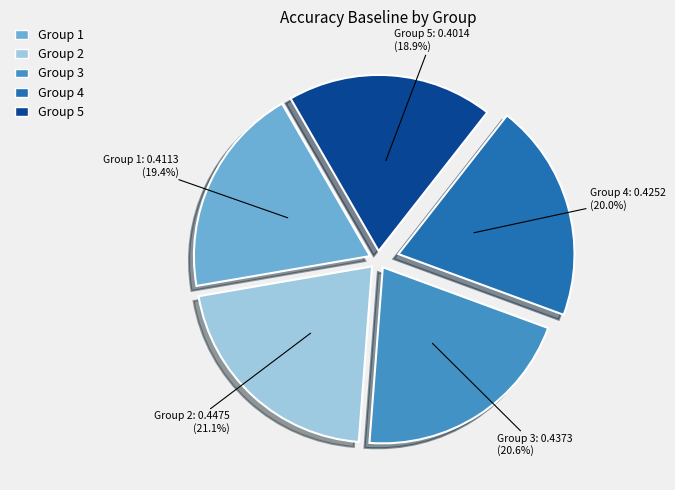

Does any single category account for the majority?

No